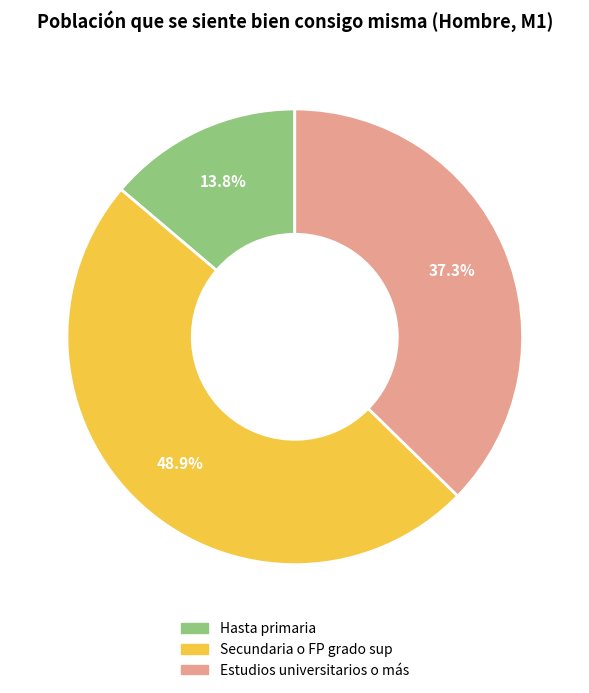

True or false: Estudios universitarios o más accounts for 48% of the total.

False